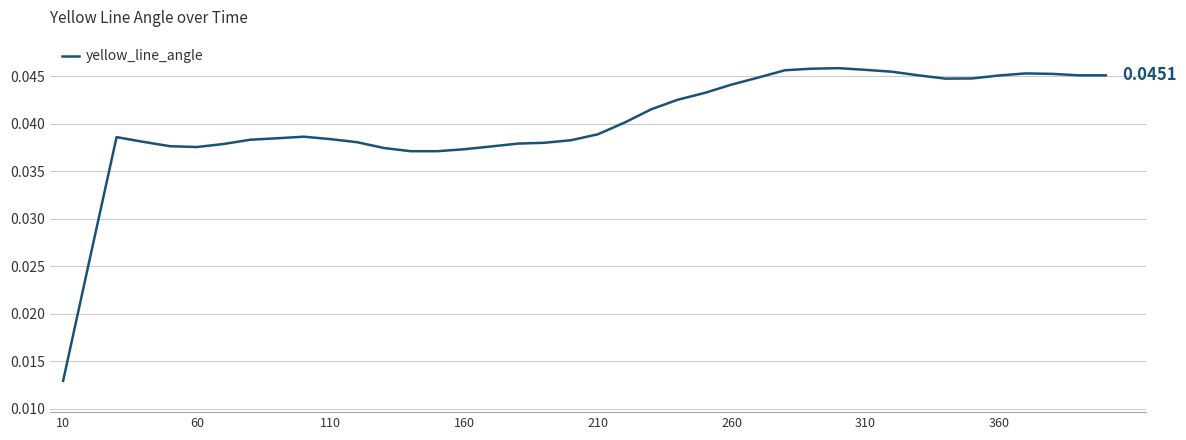

How many lines are shown in the chart?

1